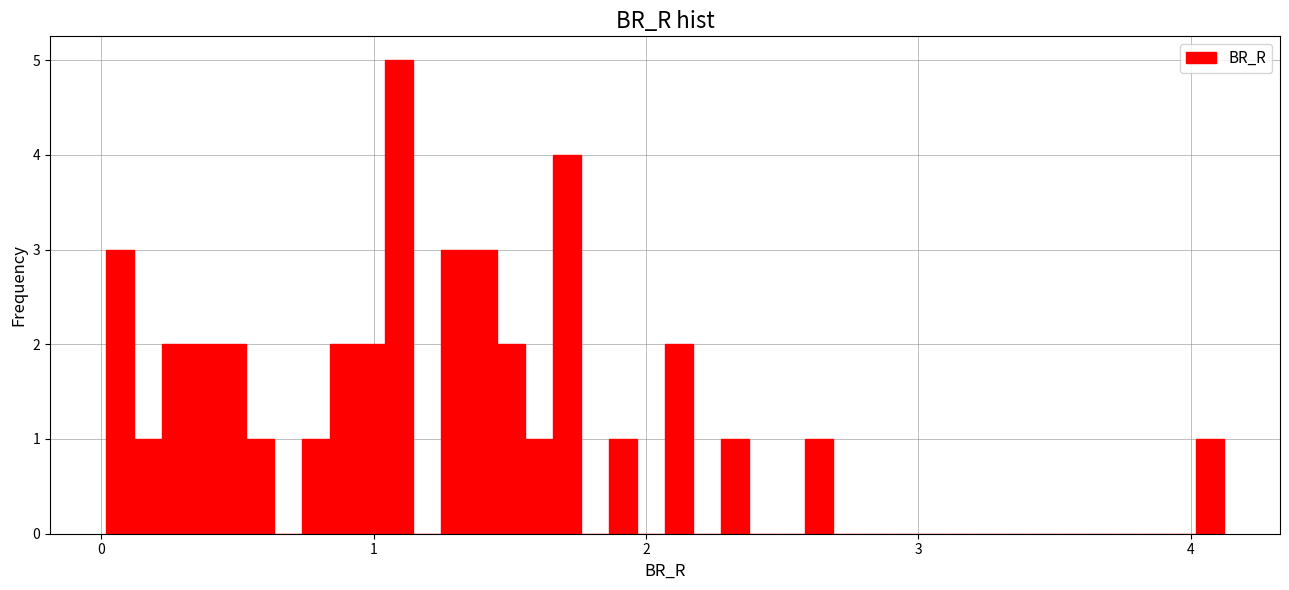

Around what value on the x-axis is the tallest bar? Give the approximate position of its centre, as read against the axis.

1.1